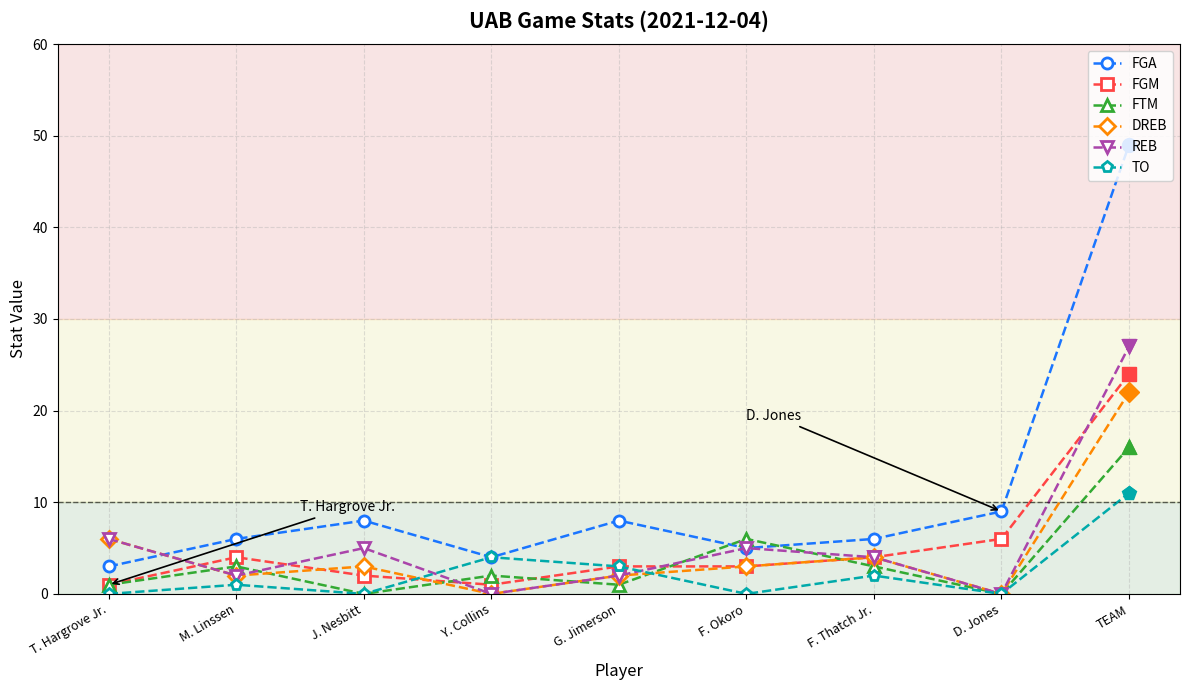

Which series ends up on top after the final intersection of FGA and REB?

FGA